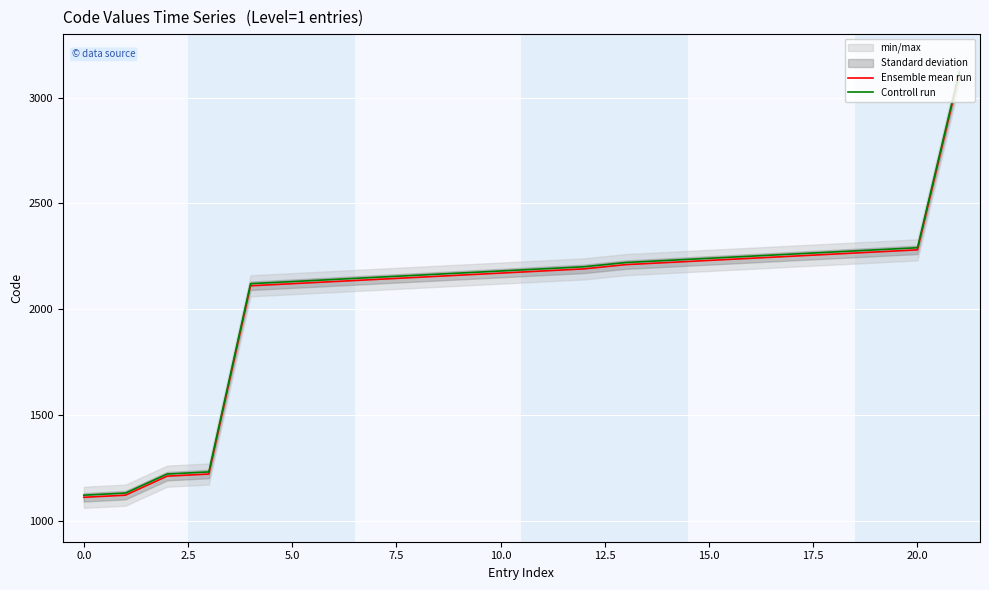

Rank the series by their average value, from lowest to highest.

Ensemble mean run, Controll run